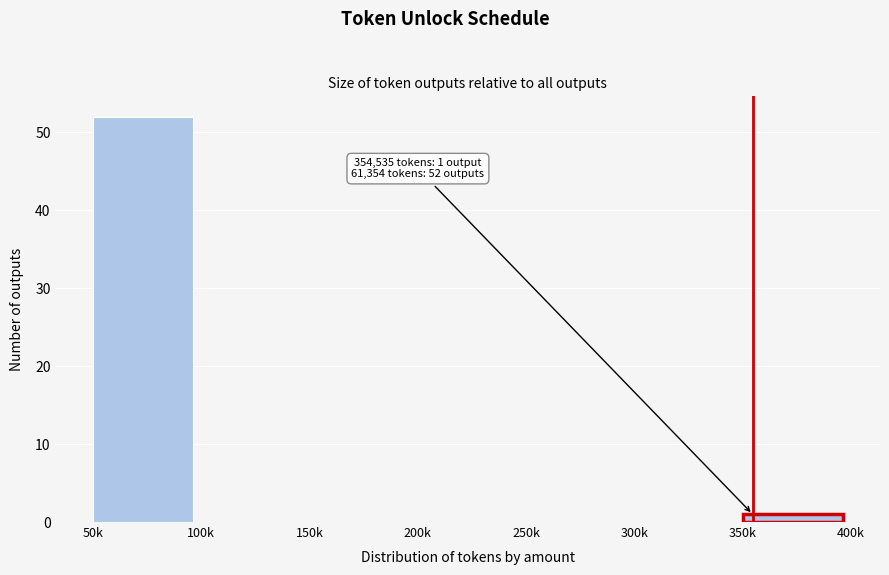

Reading right to left, transcribe all the data shown in this chart.

350k=1	300k=0	250k=0	200k=0	150k=0	100k=0	50k=52